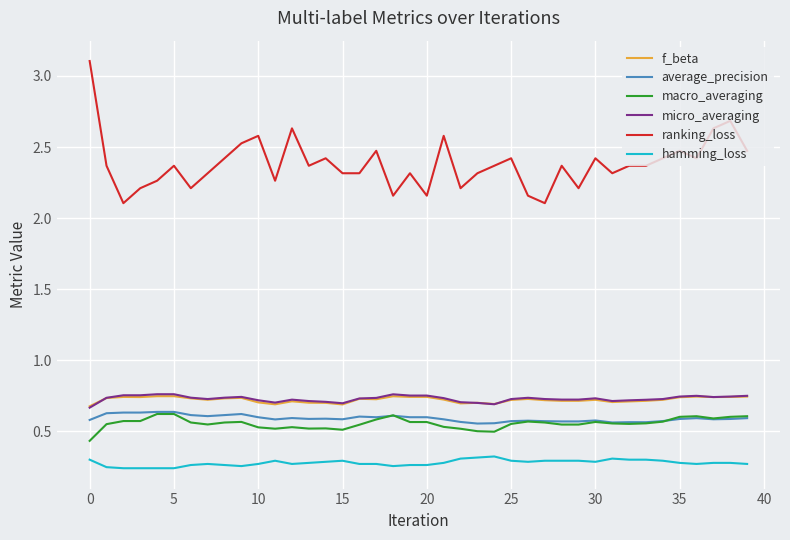

What is the lowest value of the ranking_loss series?

2.1